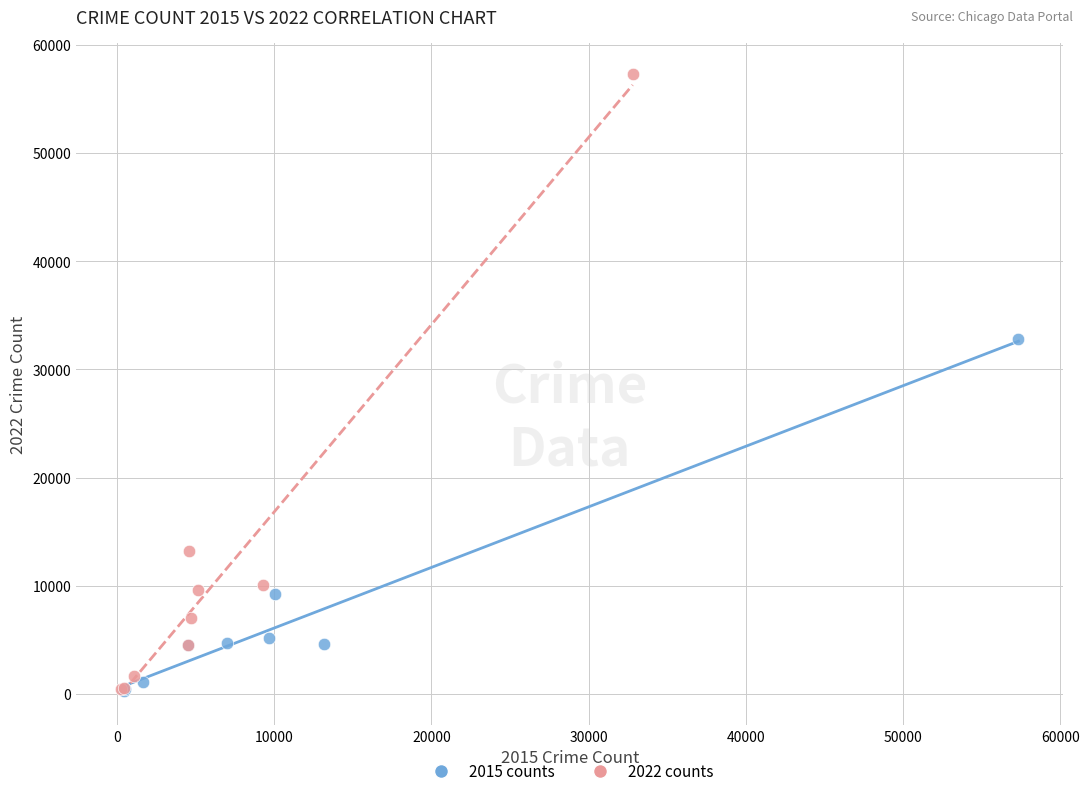

What are all the series names shown in the legend?

2015 counts, 2022 counts